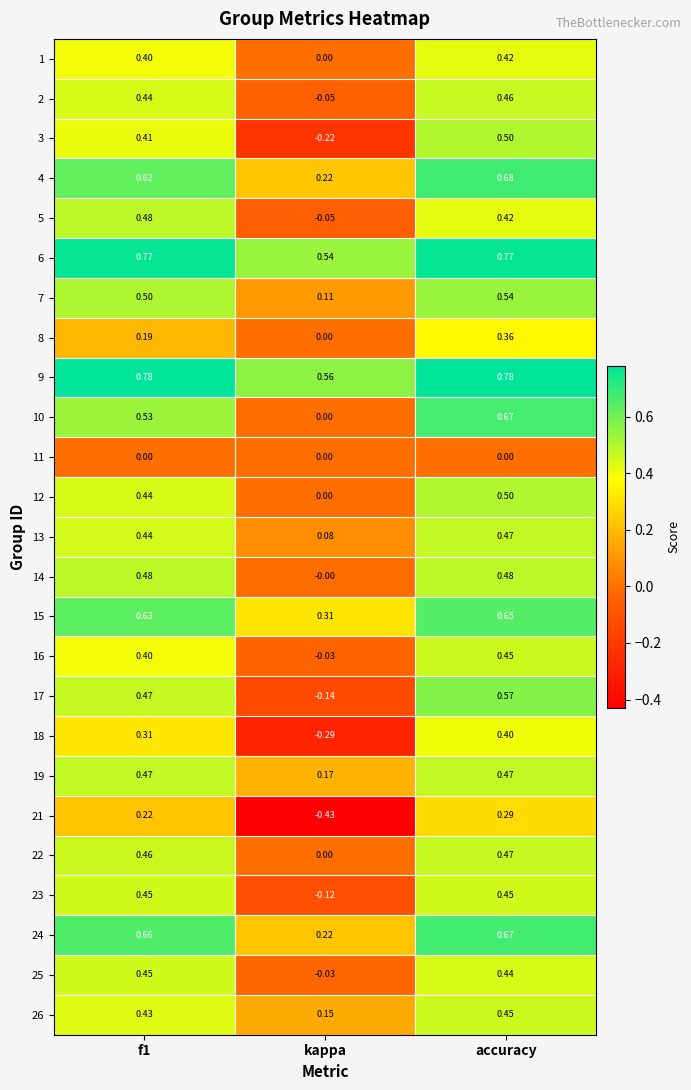

Count the number of data series in this chart.

25